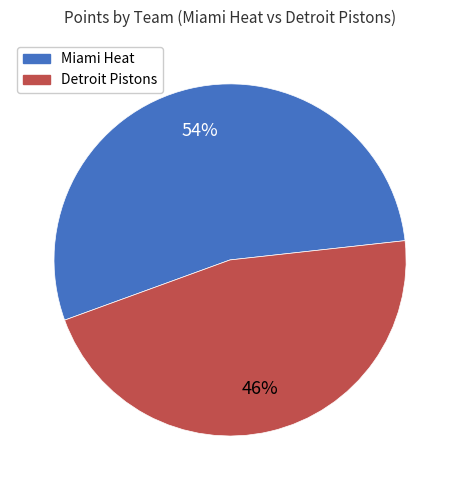

Count the number of slices in the pie.

2